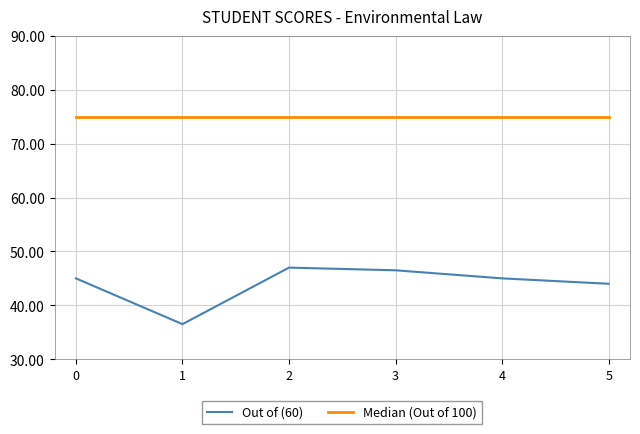

True or false: Median (Out of 100) has a value of 127.8 at 4.

False